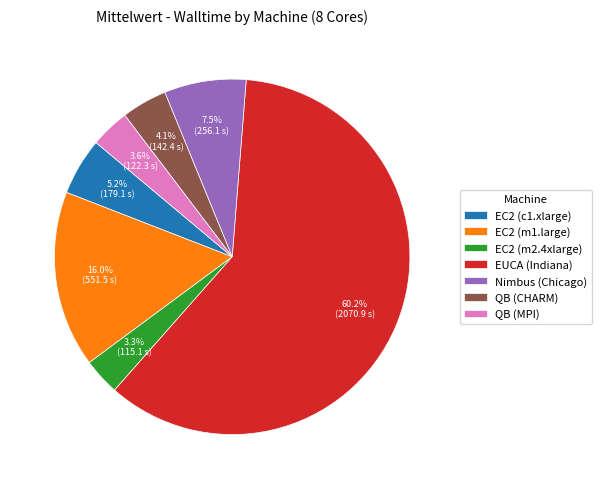

Which slice is the largest?

EUCA (Indiana)